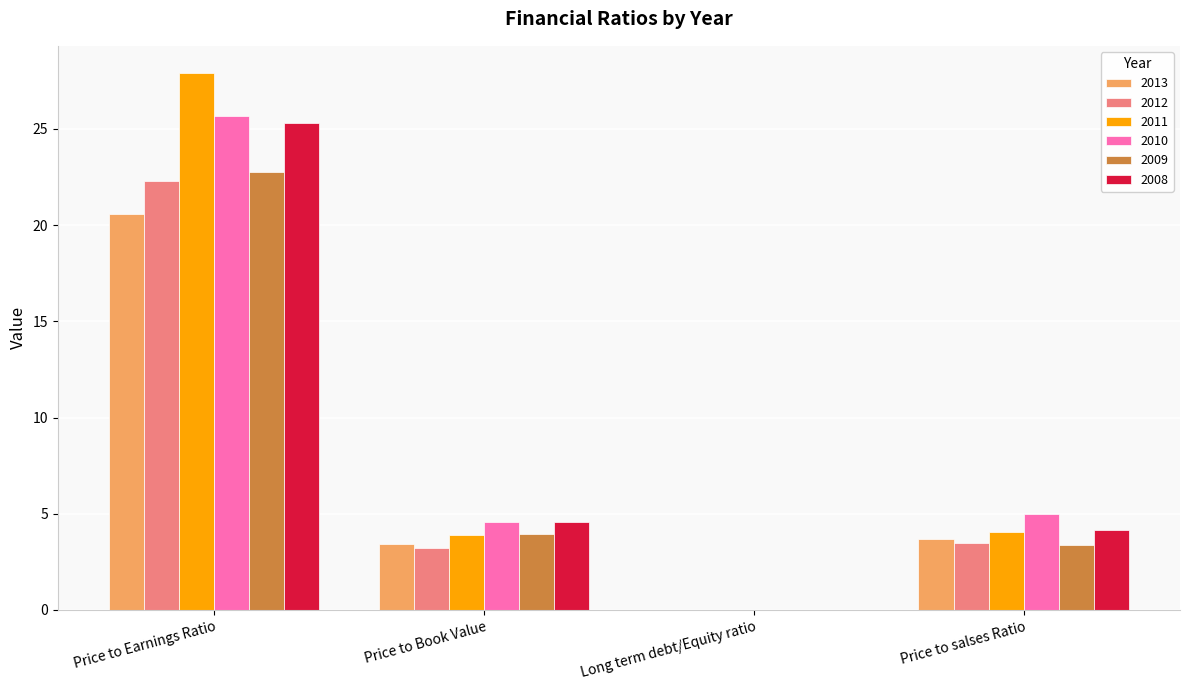

Which category has the highest value in the 2010 series?

Price to Earnings Ratio